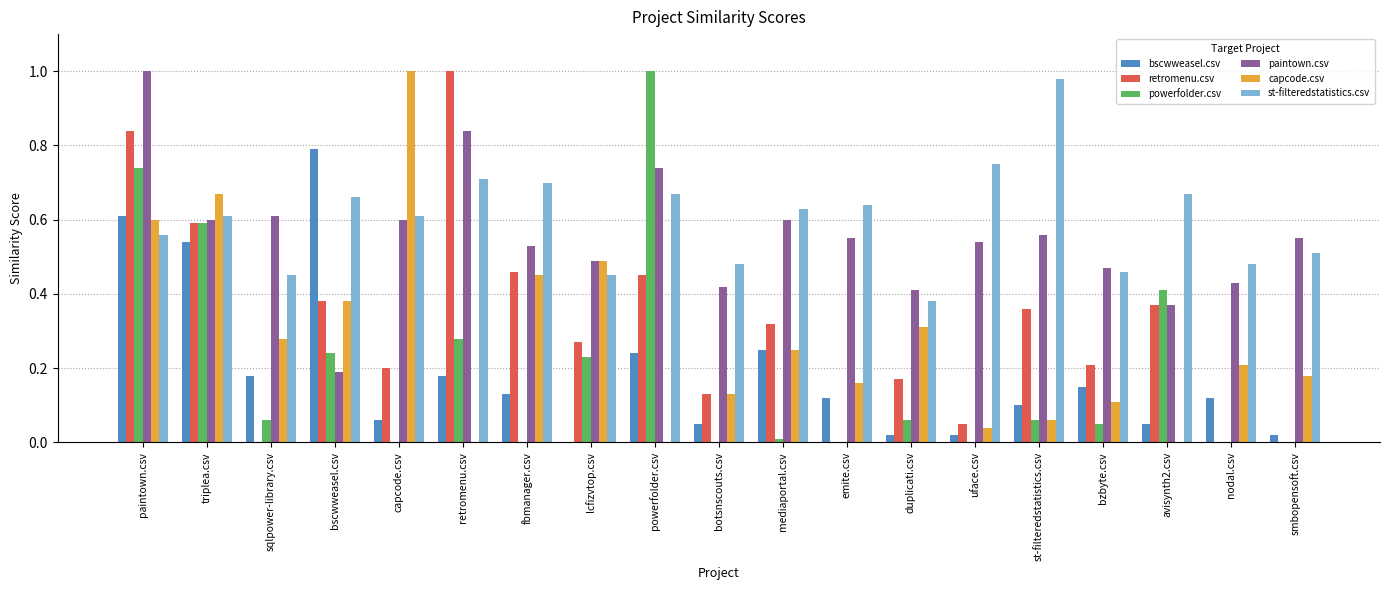

The value of powerfolder.csv at smbopensoft.csv is -0.6. True or false?

False